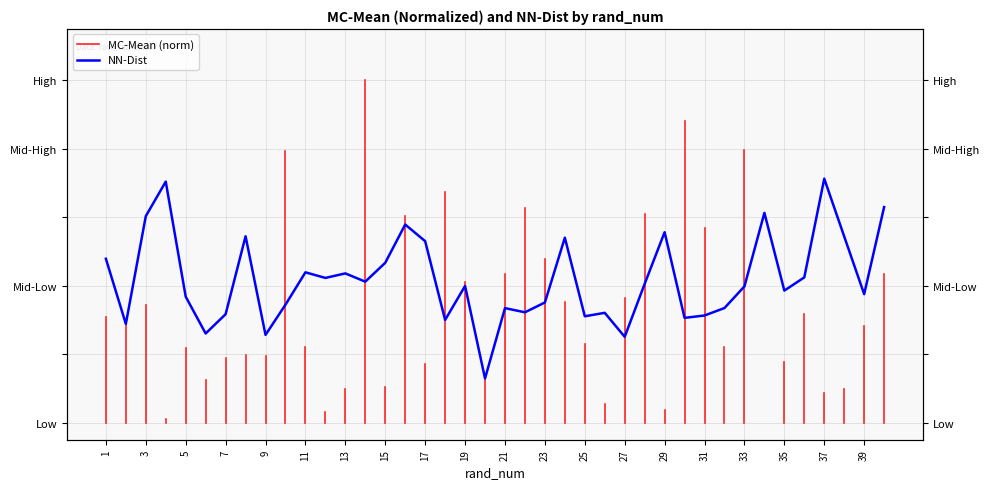

What is the difference between the second highest and second lowest values?

0.5